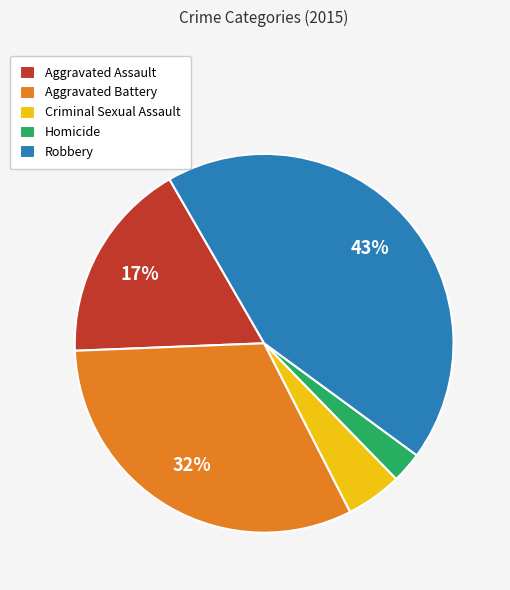

Which slice is the smallest?

Homicide